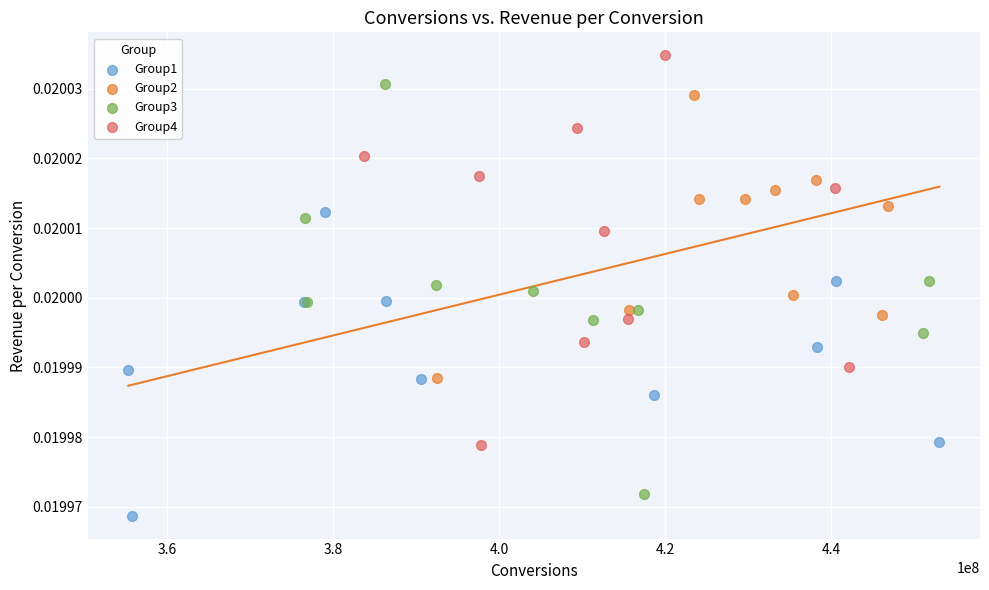

Which series contains the highest Y value?

Group4